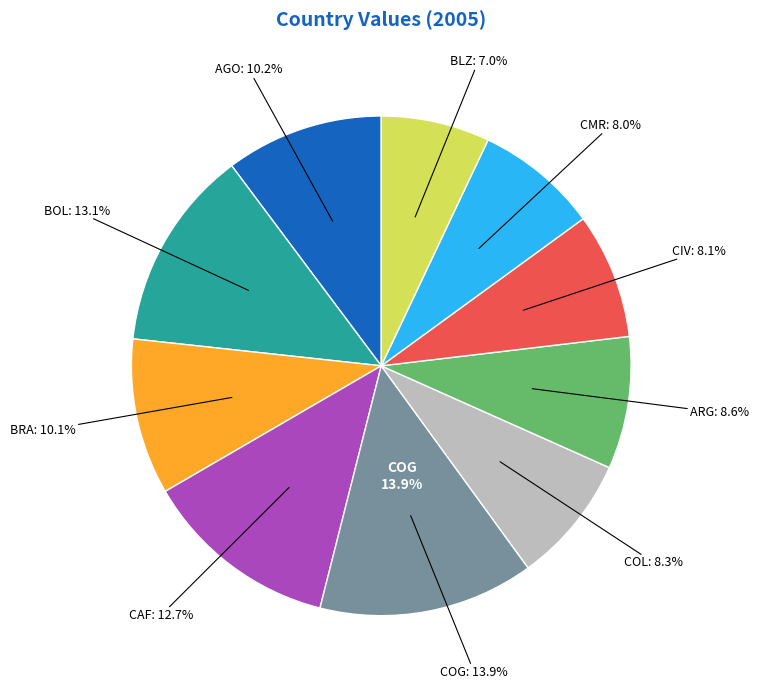

Does COG represent more than half of the total?

No